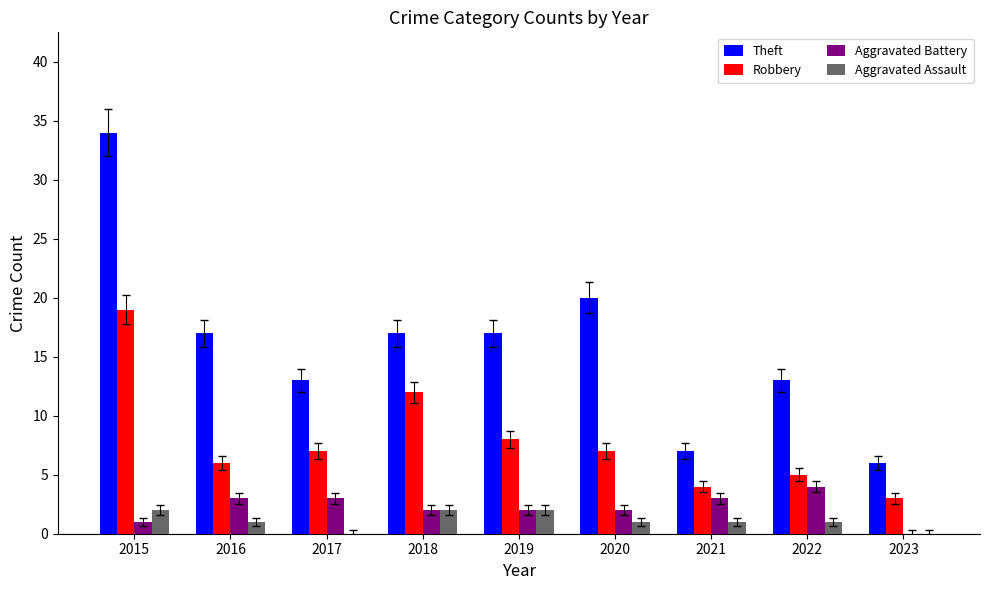

Which series has the largest range (max minus min)?

Theft